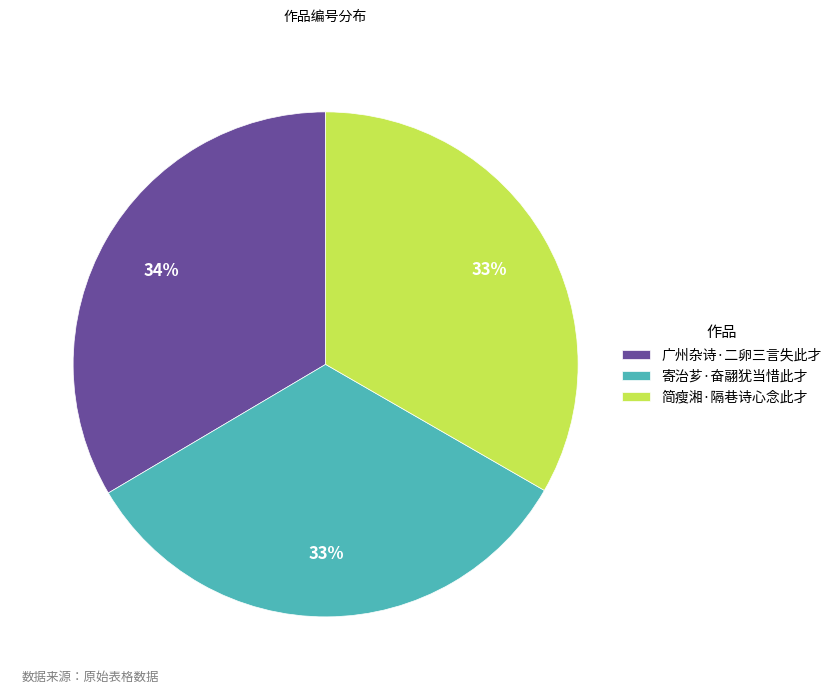

To the nearest percent, what portion does 寄治芗·奋翮犹当惜此才 represent?

33%